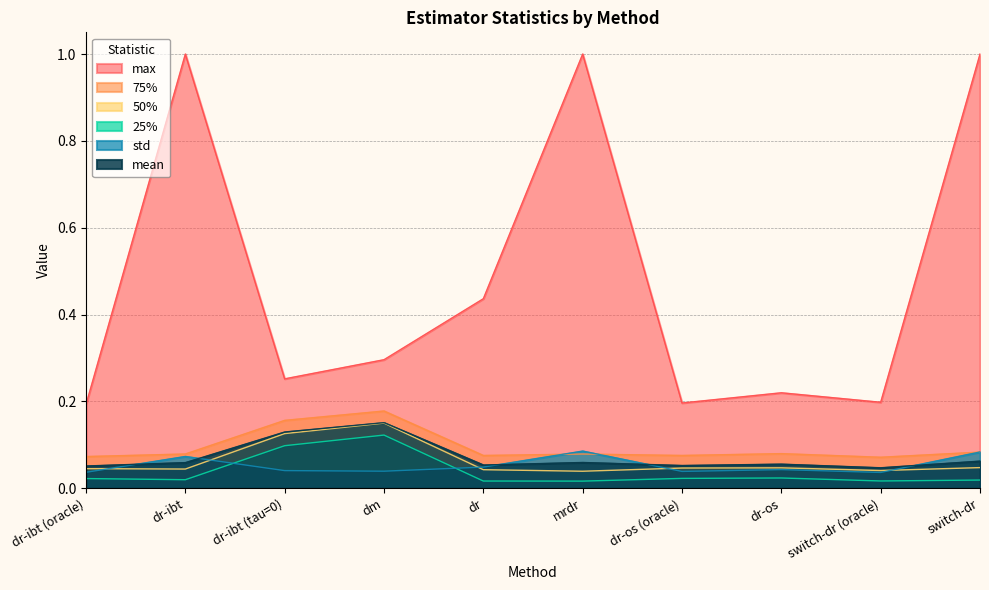

True or false: max and 50% cross at least once.

False